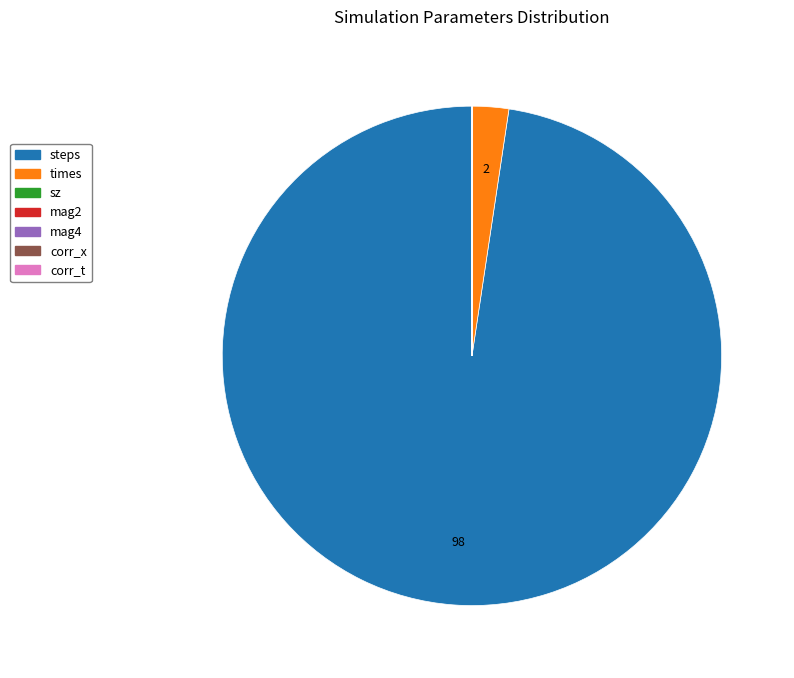

What is the majority slice?

steps